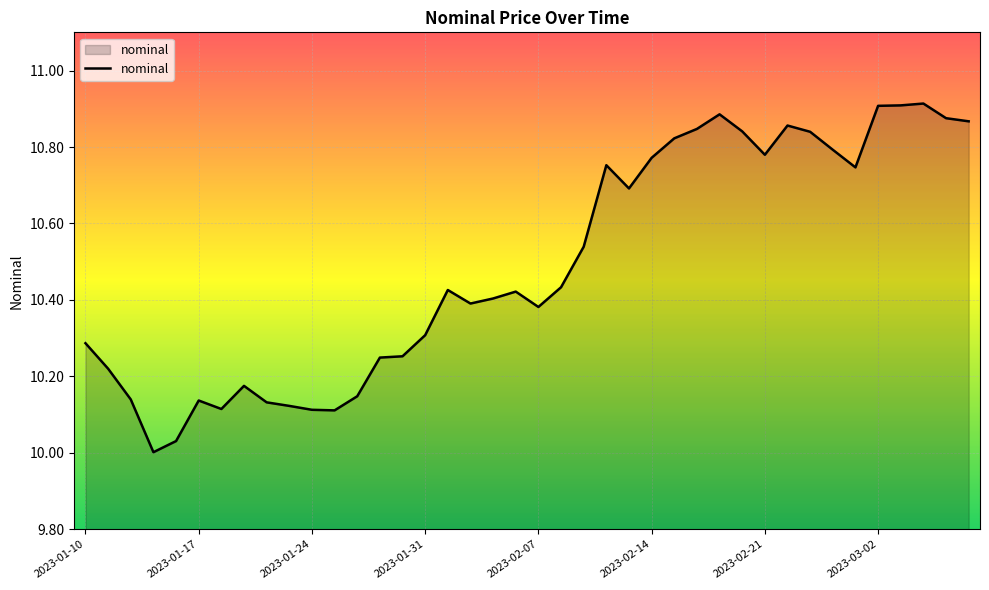

At which category does the data reach its first local valley?

2023-01-13